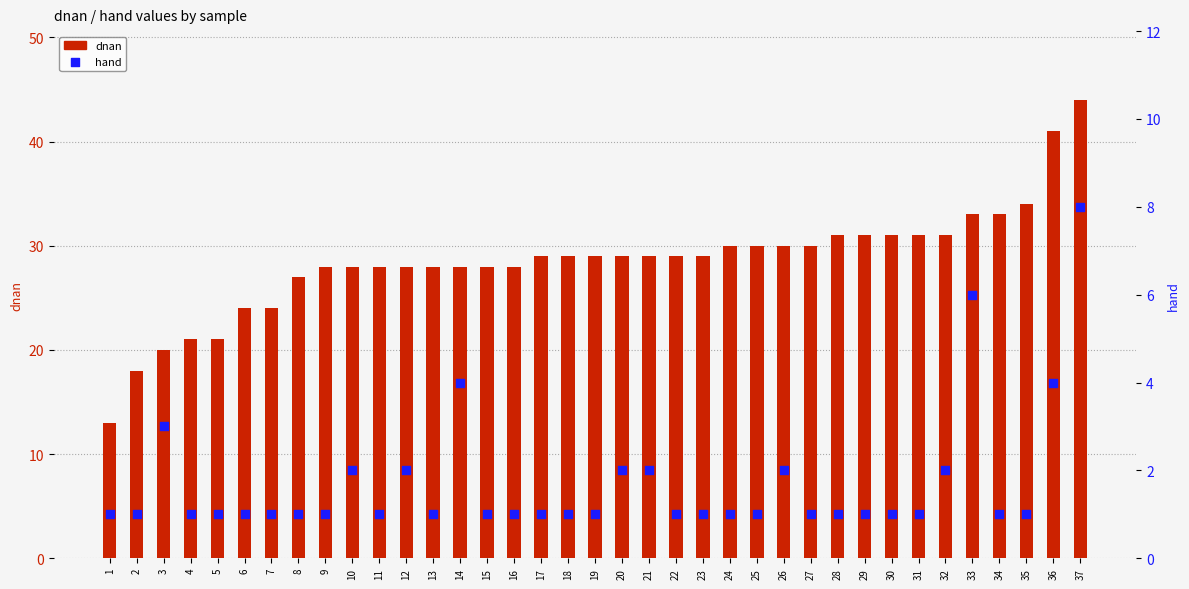

At how many categories does at least one series exceed 34?

2